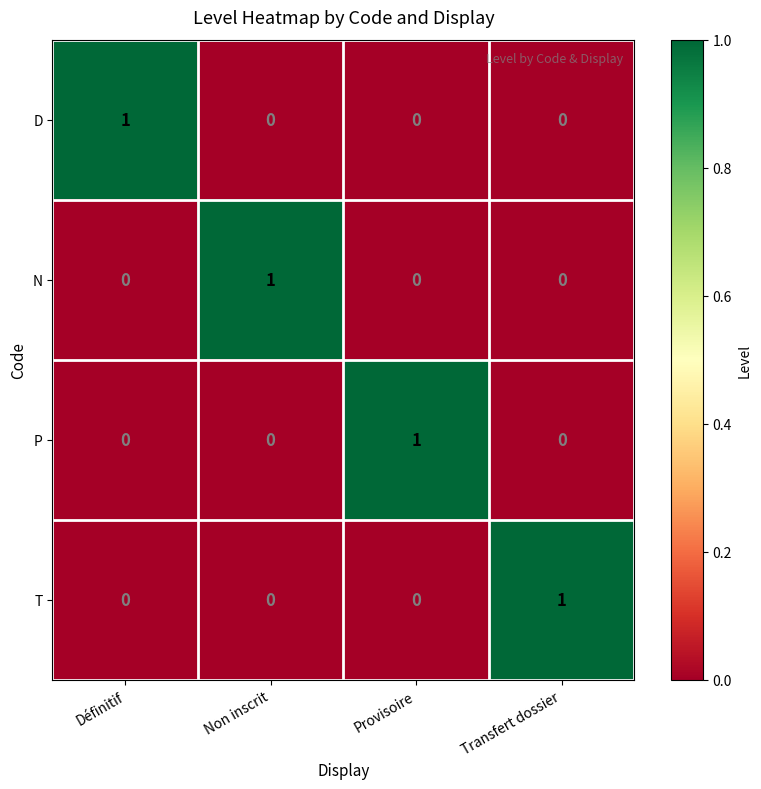

At which label does P reach its peak?

Provisoire